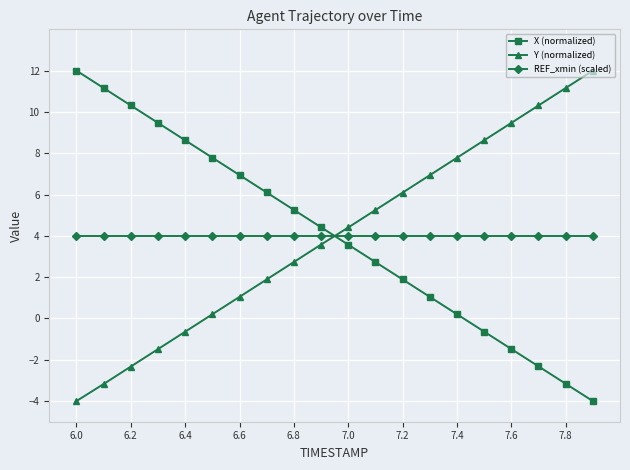

Rank the series by their average value, from highest to lowest.

REF_xmin (scaled), X (normalized), Y (normalized)